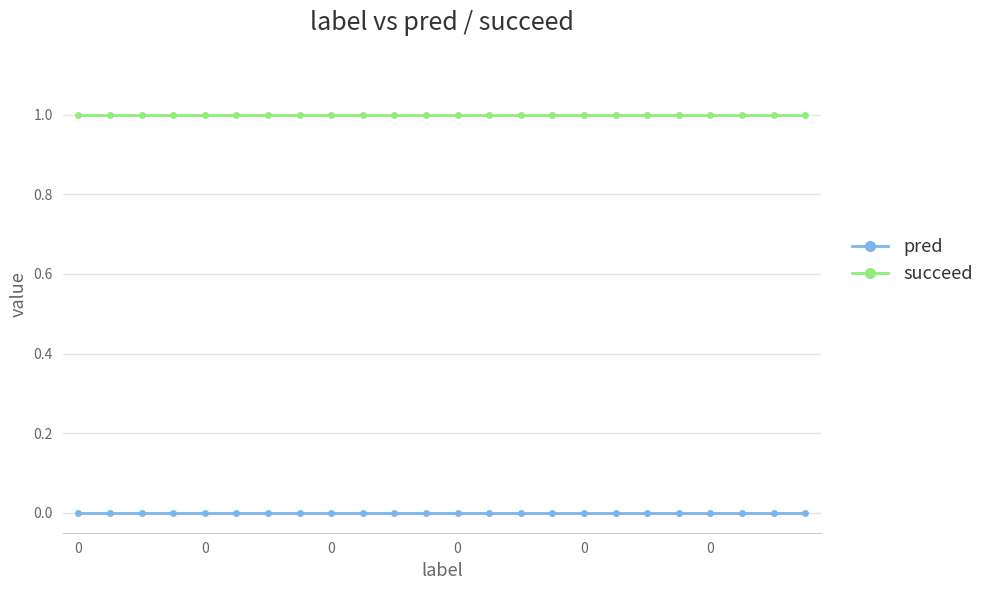

Reading left to right, what are all the values shown in this chart?

pred: 0	0	0	0	0	0	0	0	0	0	0	0	0	0	0	0	0	0	0	0	0	0	0	0
succeed: 1	1	1	1	1	1	1	1	1	1	1	1	1	1	1	1	1	1	1	1	1	1	1	1